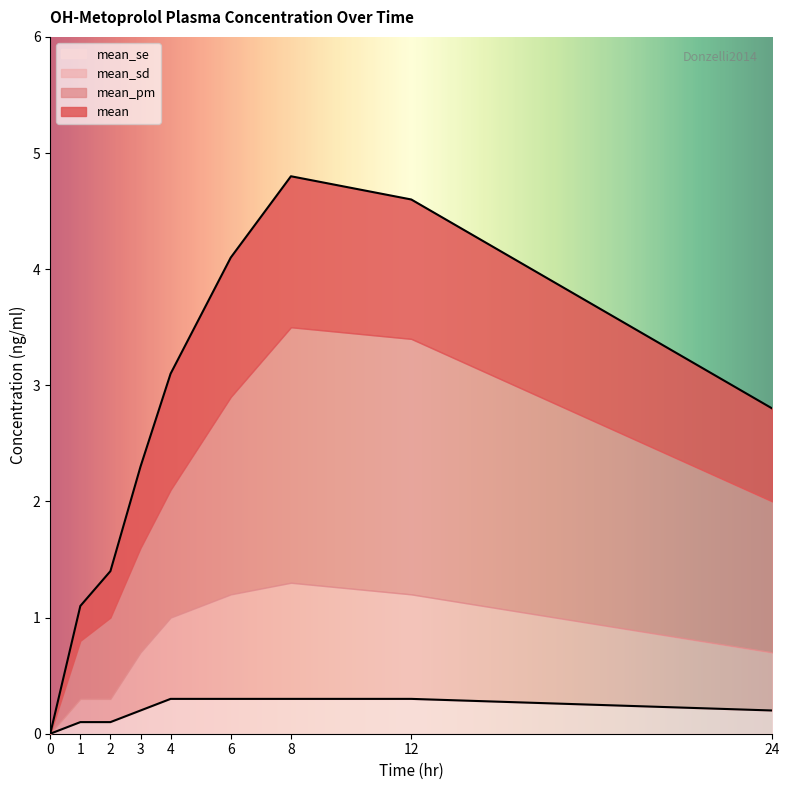

What is the total value across all series at 3.0?

2.5